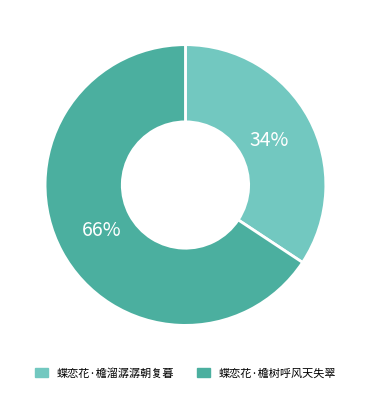

Rank the categories by value from highest to lowest.

蝶恋花·檐树呼风天失翠, 蝶恋花·檐溜潺潺朝复暮